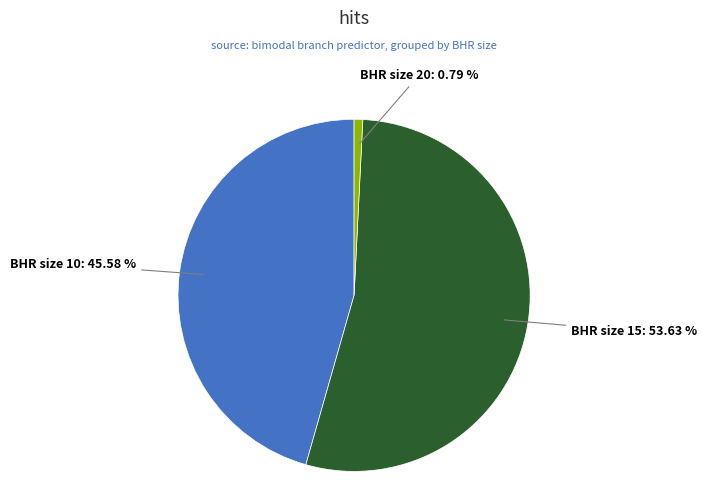

Is there any slice that represents more than half of the pie?

Yes